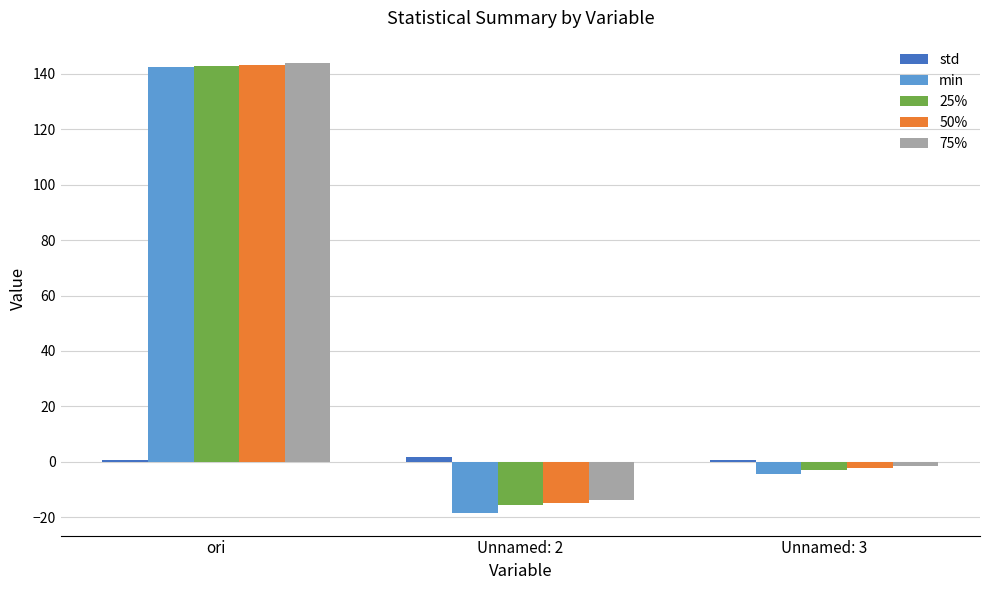

The min series shows 142.5 at ori. True or false?

True